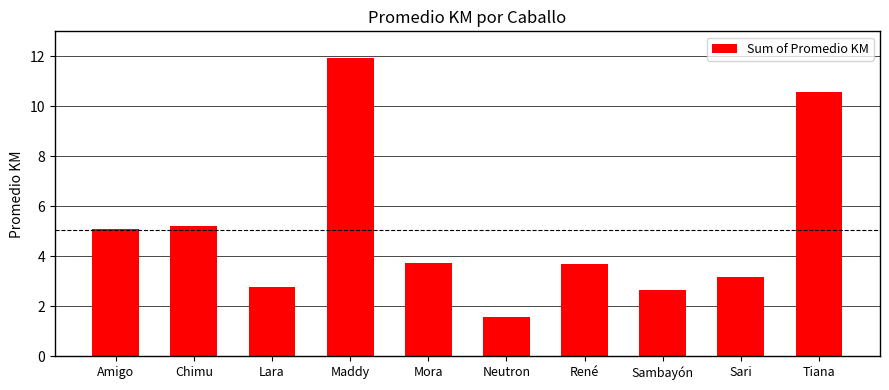

Which label corresponds to the smallest value in the chart?

Neutron